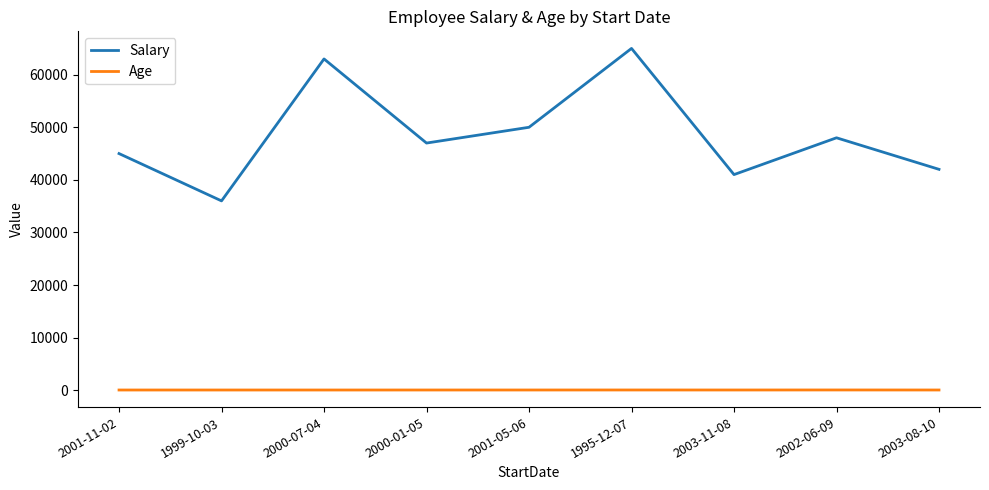

Does the chart display data point markers on the line(s)?

No